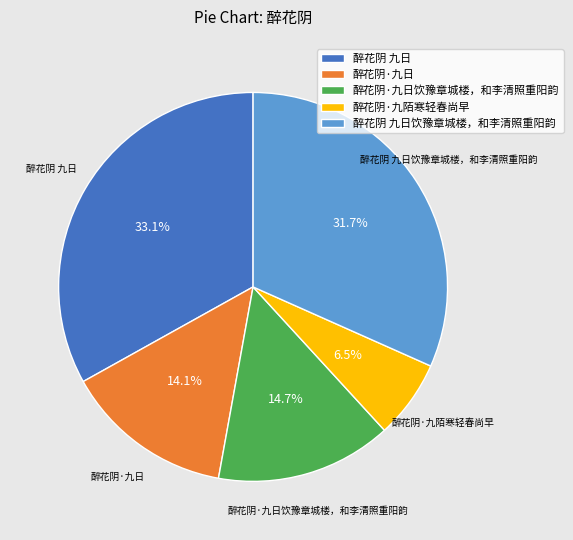

Which category has the biggest portion of the pie?

醉花阴 九日